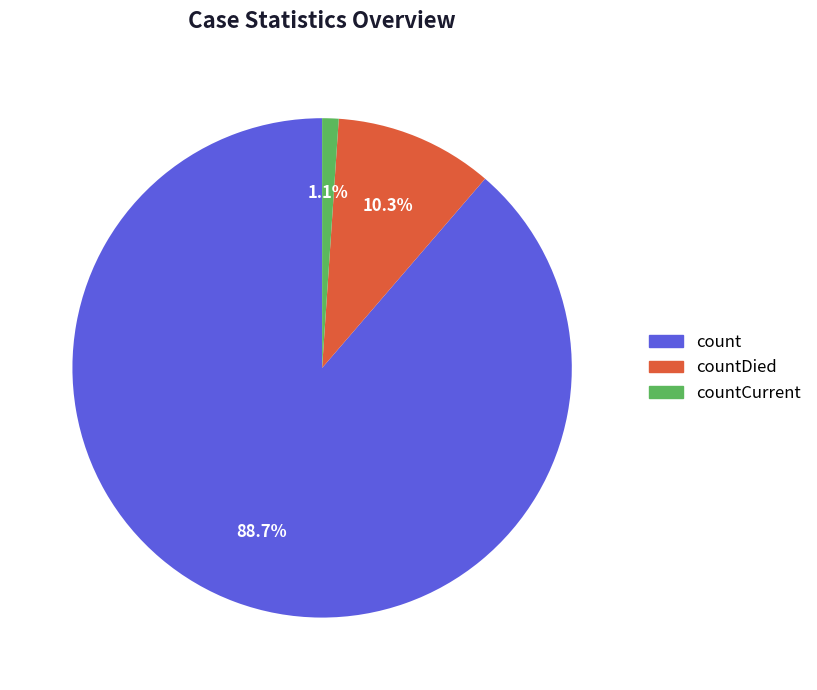

Is there a majority slice in this chart?

Yes